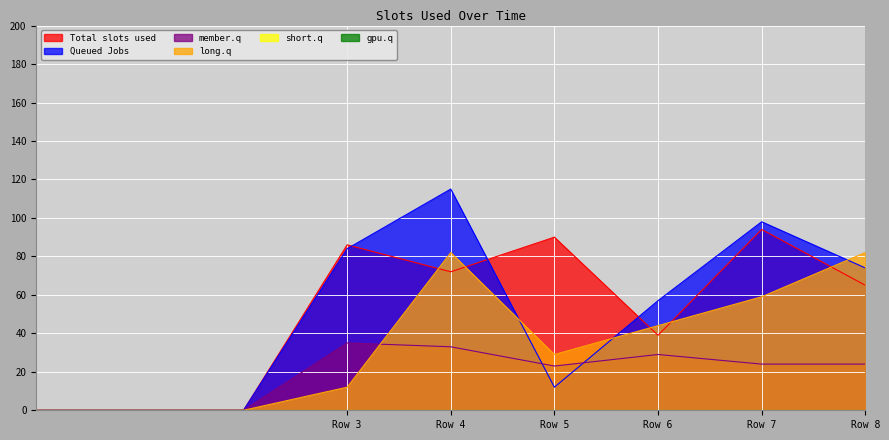

Which series ends up on top after the final intersection of 4 and 1?

4